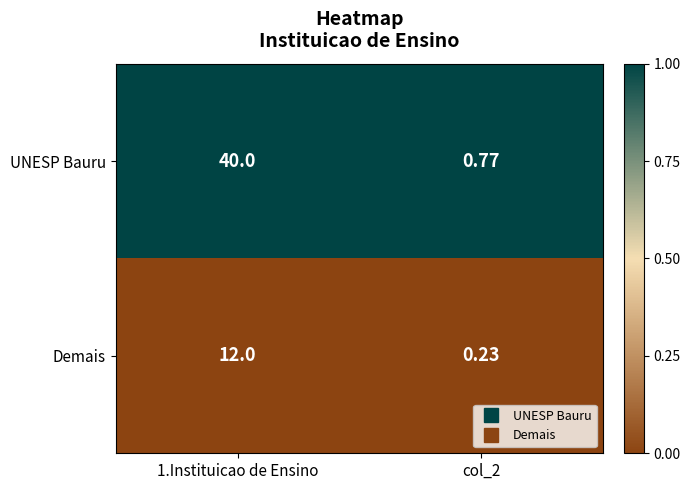

Rank the series by their maximum value, from highest to lowest.

UNESP Bauru, Demais